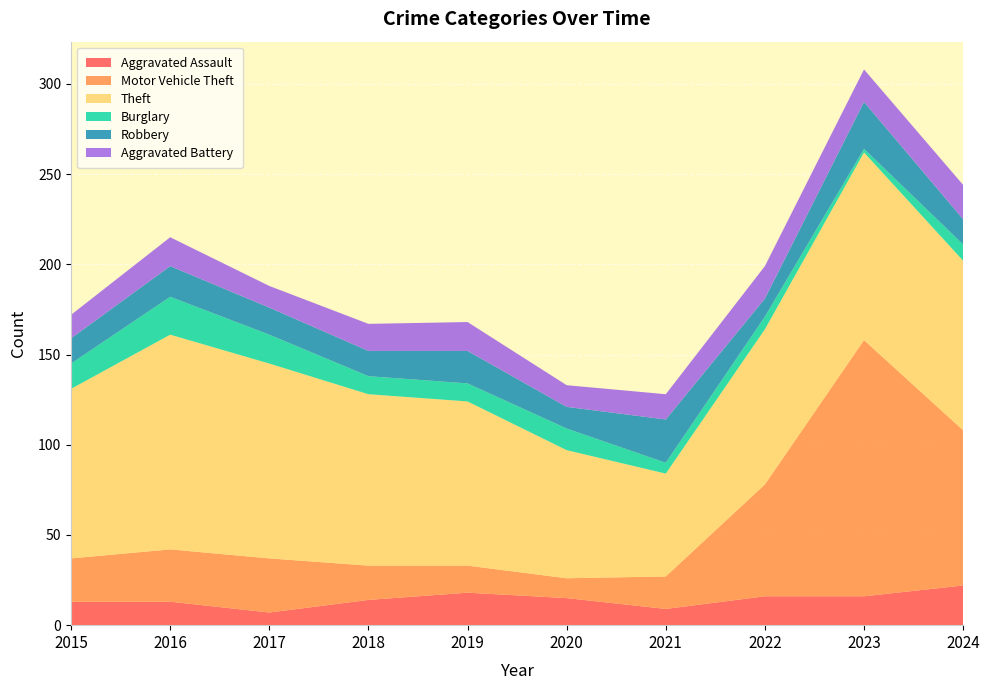

Reading right to left, list all the values displayed in this chart.

Aggravated Assault: 2024=22	2023=16	2022=16	2021=9	2020=15	2019=18	2018=14	2017=7	2016=13	2015=13
Motor Vehicle Theft: 2024=86	2023=142	2022=62	2021=18	2020=11	2019=15	2018=19	2017=30	2016=29	2015=24
Theft: 2024=94	2023=104	2022=86	2021=57	2020=71	2019=91	2018=95	2017=108	2016=119	2015=94
Burglary: 2024=9	2023=2	2022=7	2021=6	2020=12	2019=10	2018=10	2017=16	2016=21	2015=14
Robbery: 2024=14	2023=26	2022=10	2021=24	2020=12	2019=18	2018=14	2017=15	2016=17	2015=14
Aggravated Battery: 2024=19	2023=18	2022=18	2021=14	2020=12	2019=16	2018=15	2017=12	2016=16	2015=13